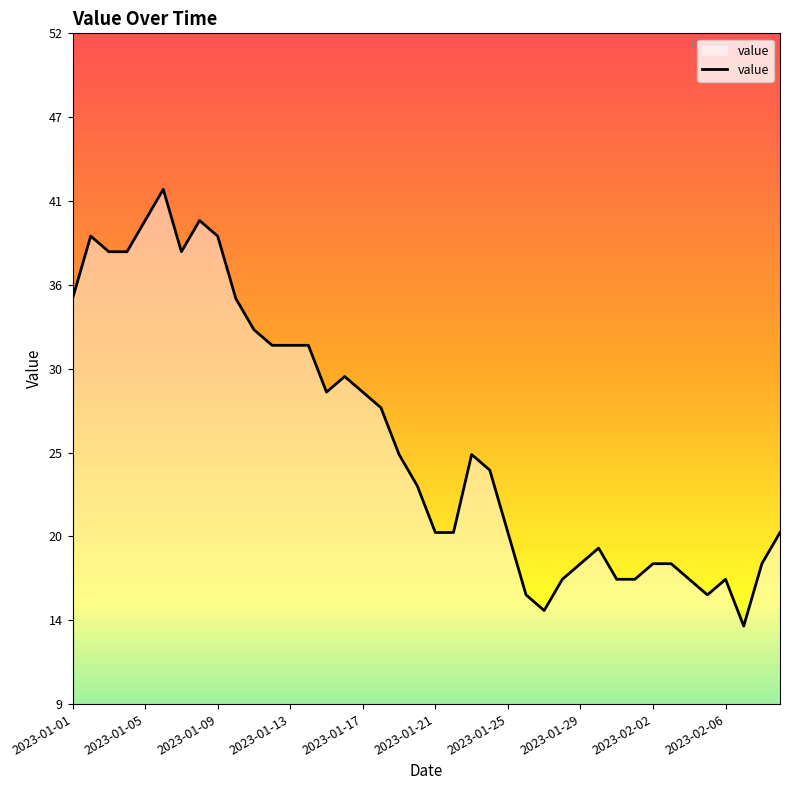

What is the average value?

26